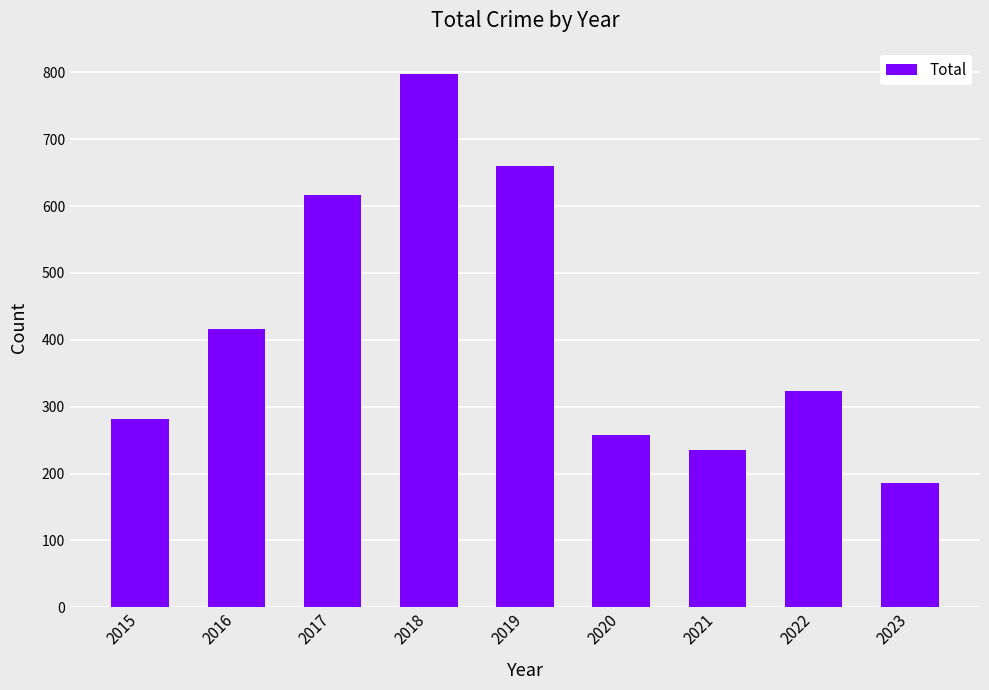

What is the value of the 1st bar from the left?

282